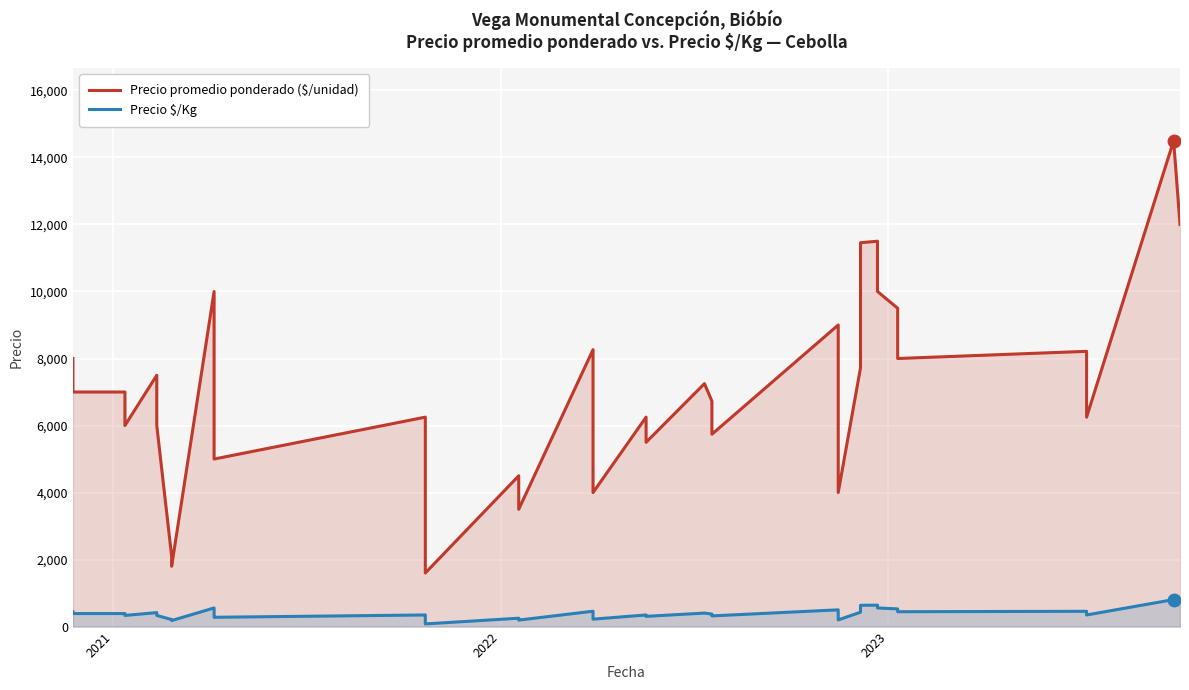

How many data points does each series have?

40